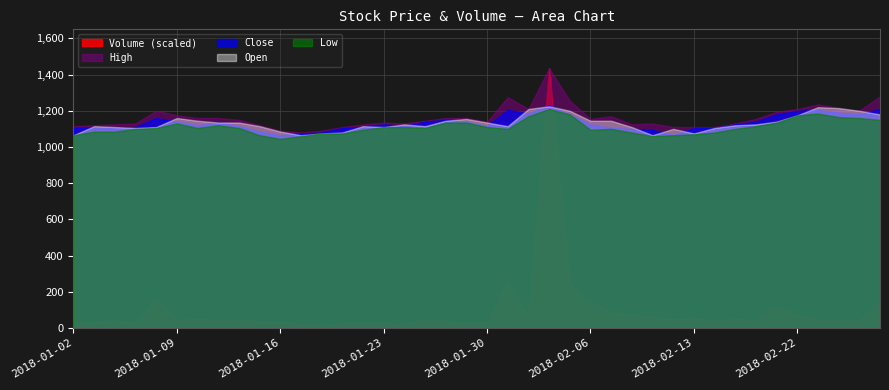

What are all the series names shown in the legend?

Volume (scaled), High, Close, Open, Low